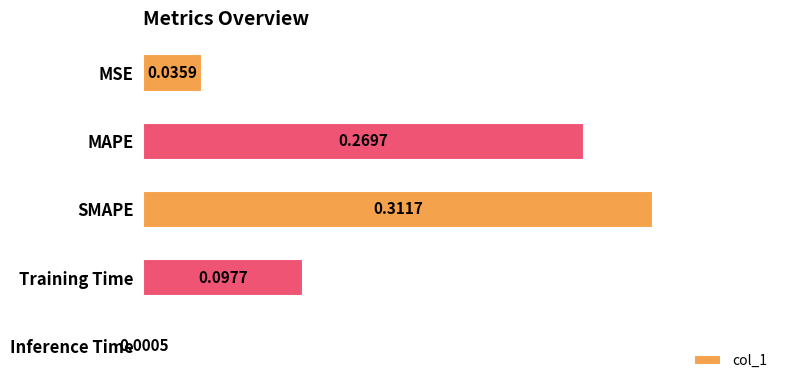

Which has a higher value, Training Time or MSE?

Training Time